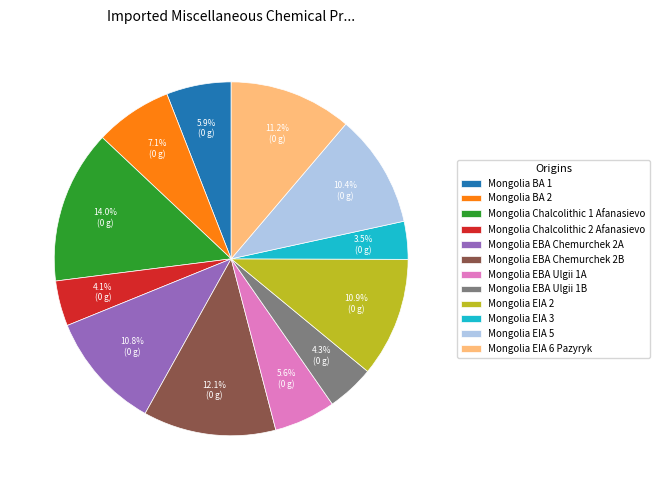

Between Mongolia BA 1 and Mongolia EBA Chemurchek 2B, which is larger?

Mongolia EBA Chemurchek 2B